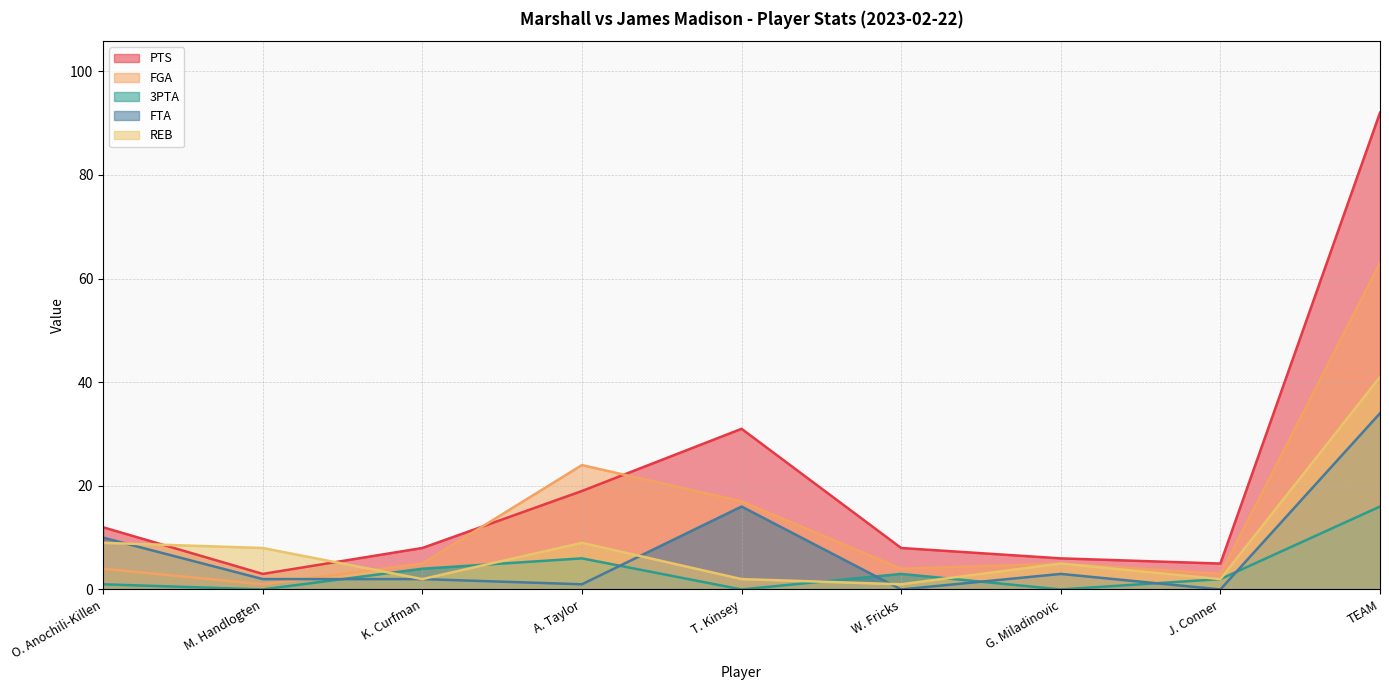

How many values in the FGA series exceed 5?

3